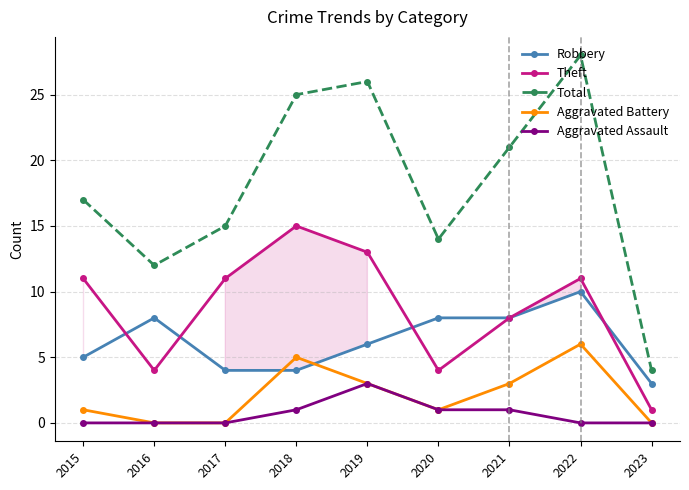

At which category is the sum across all series the highest?

2022